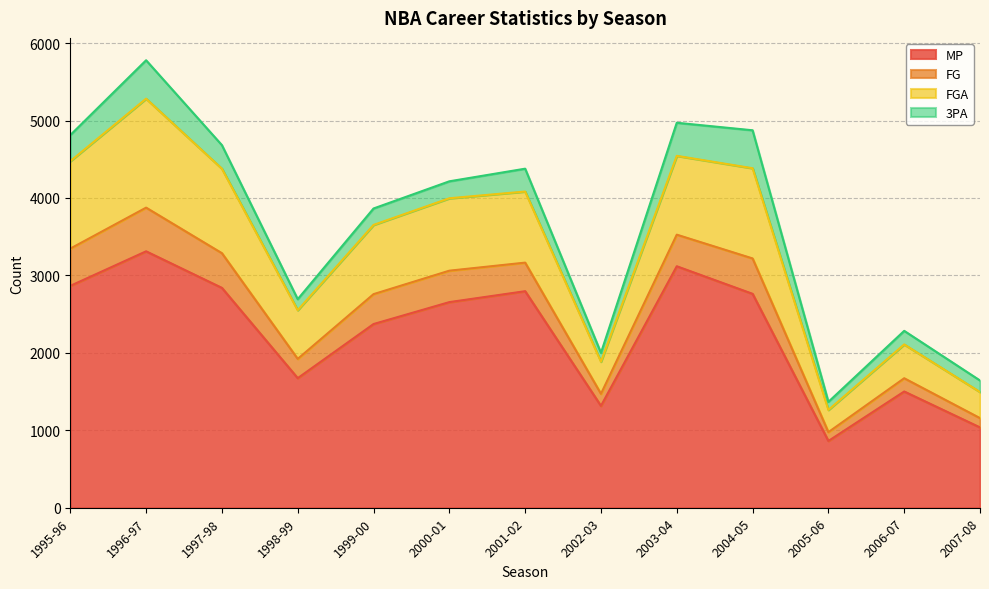

What is the total value across all series at 2004-05?

4874